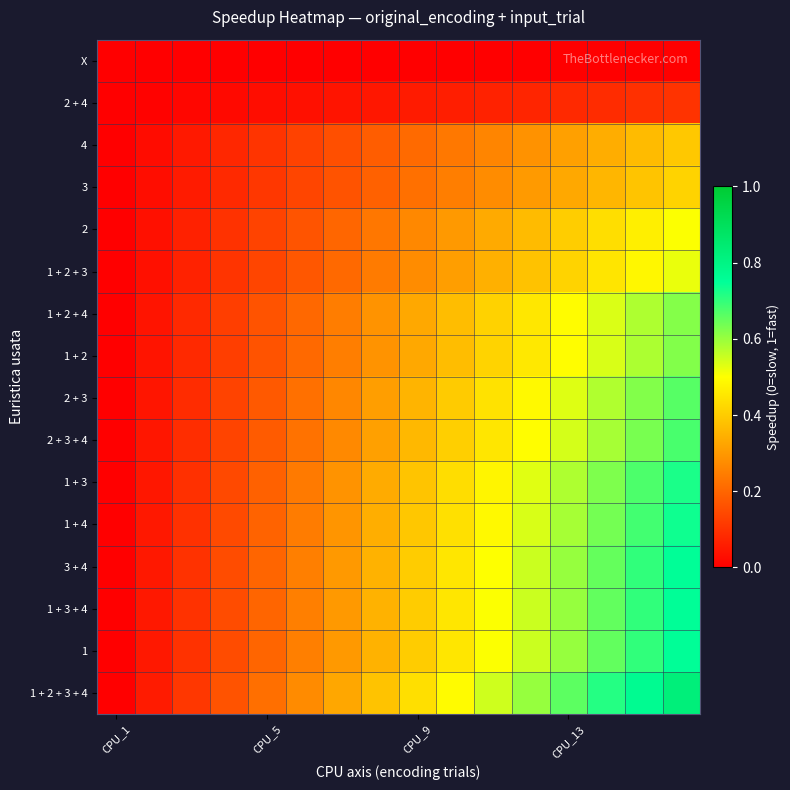

At how many categories does at least one series exceed 0?

15